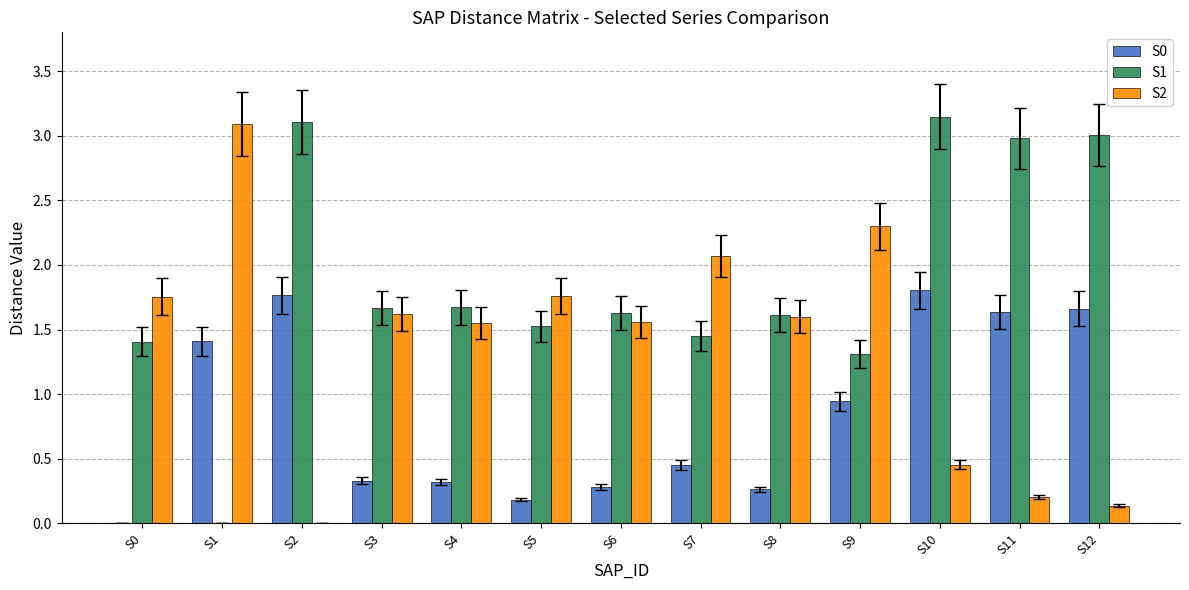

Which series has the largest total across all categories?

S1